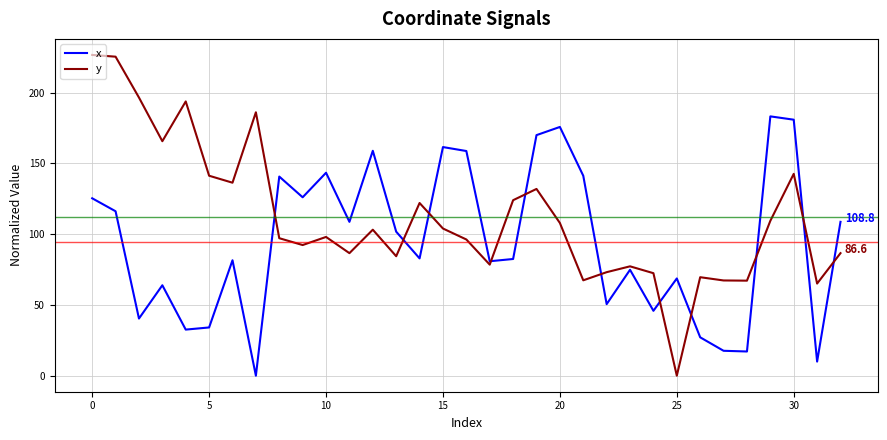

True or false: x has more than 0 interior local peaks.

True